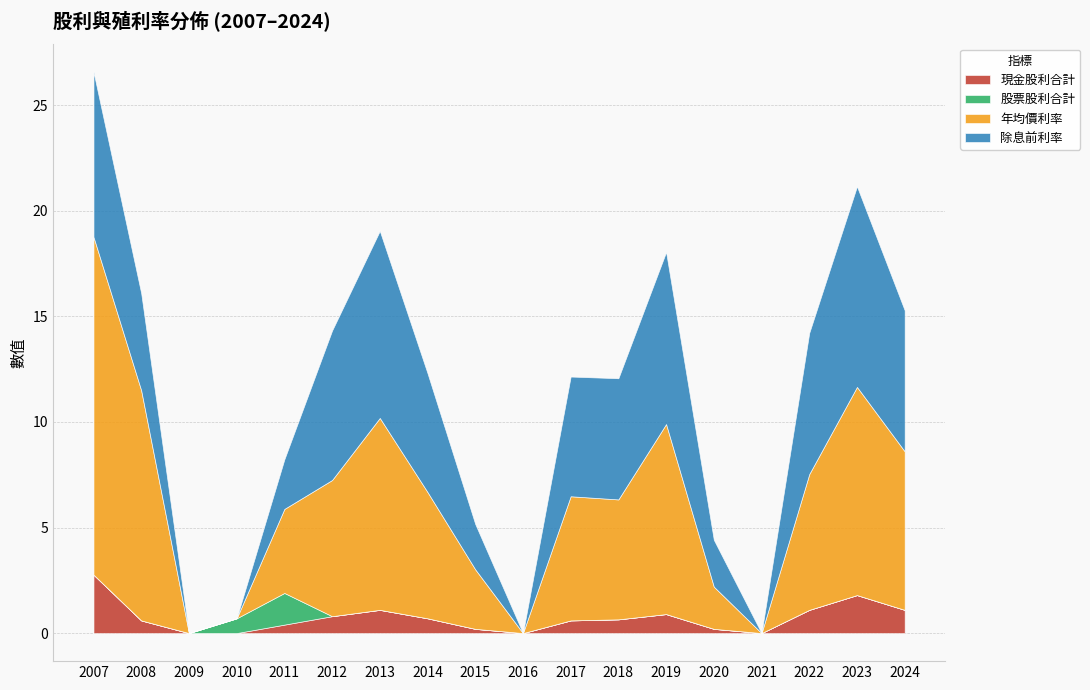

At which label does 現金股利合計 reach its peak?

2007